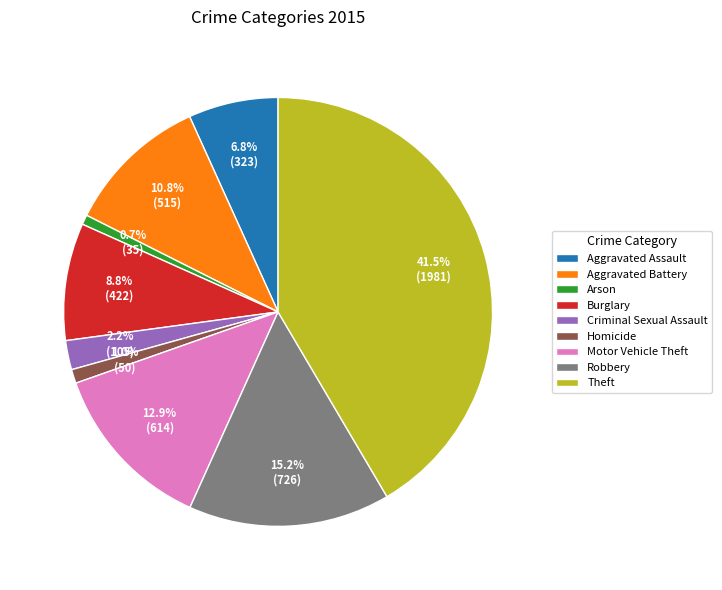

What is the ratio of the value at Aggravated Assault to the value at Burglary?

0.8